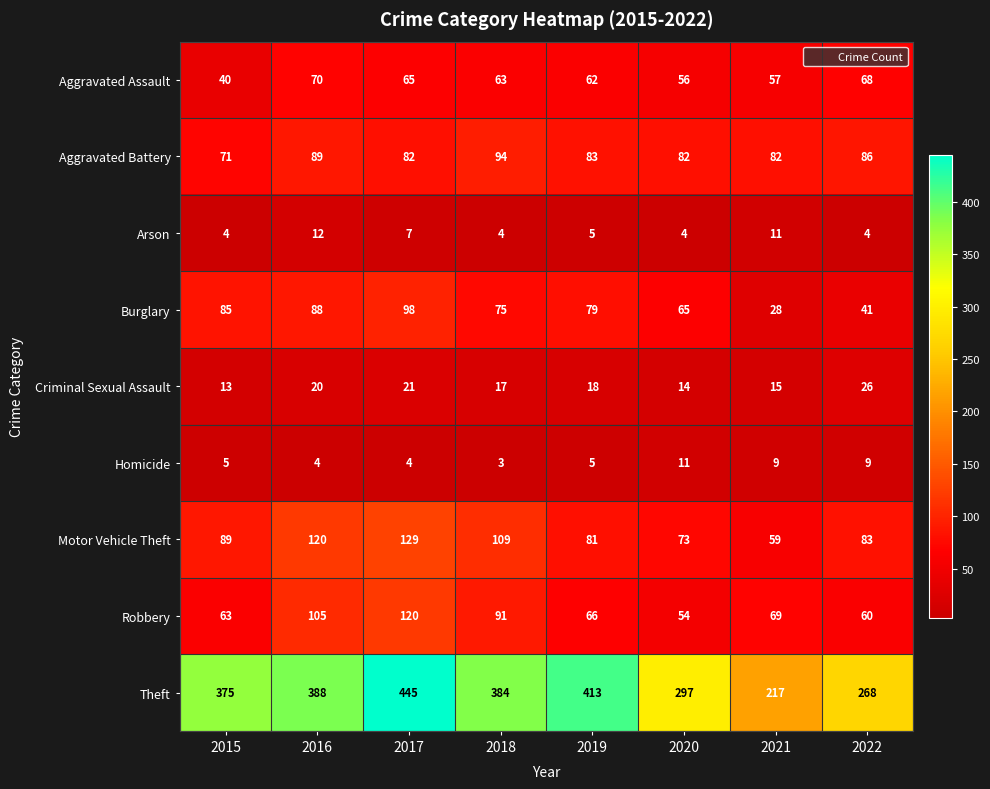

Which series has the widest spread of values?

Theft